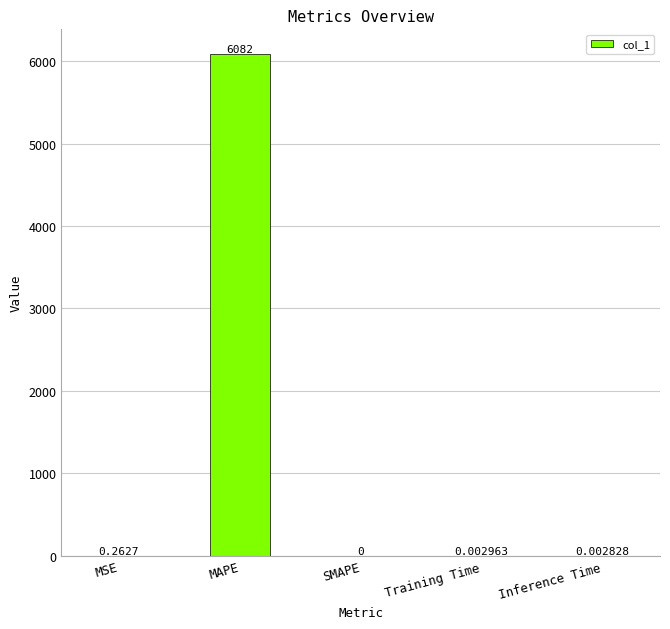

Which label corresponds to the largest value in the chart?

MAPE